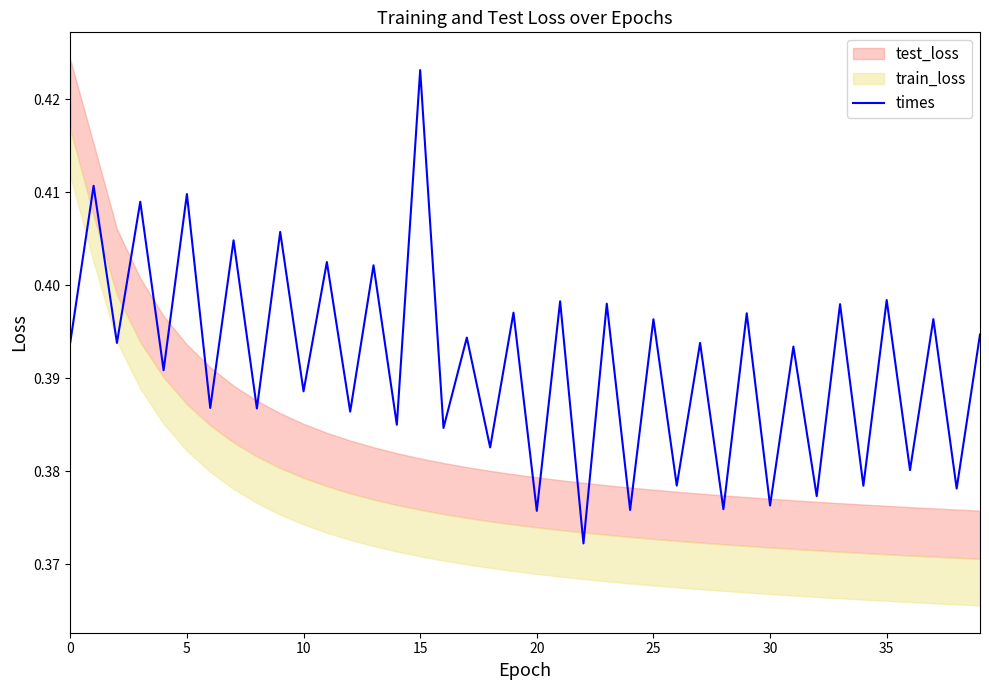

How many interior local valleys (lower than both neighbors) does the data have?

19